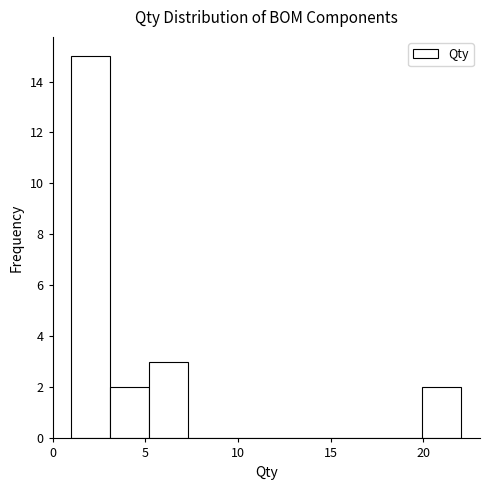

Reading left to right, transcribe this chart: for each bar, give the range it covers on the x-axis and its height. Neither the bar edges nor the heights are printed on the chart, so give them approximately, as read against the axes.

1.0 to 3.1: 15
3.1 to 5.2: 2
5.2 to 7.3: 3
7.3 to 9.4: 0
9.4 to 11.5: 0
11.5 to 13.6: 0
13.6 to 15.7: 0
15.7 to 17.8: 0
17.8 to 19.9: 0
19.9 to 22.0: 2